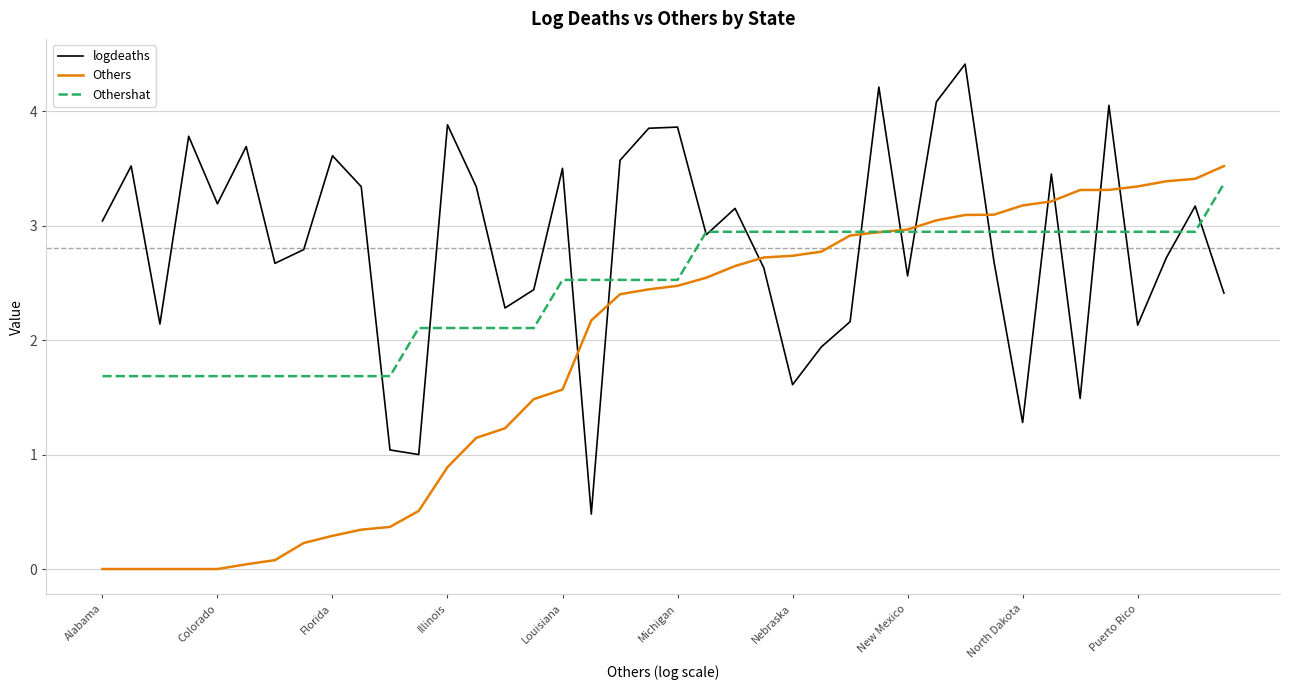

What are all the series names shown in the legend?

logdeaths, Others, Othershat